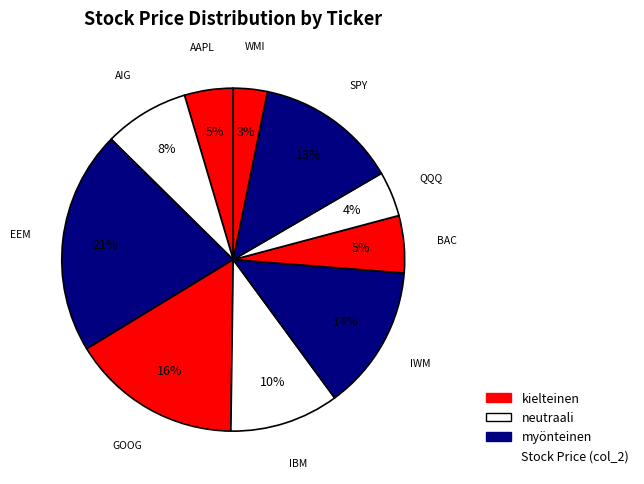

How many slices are in this pie chart?

10